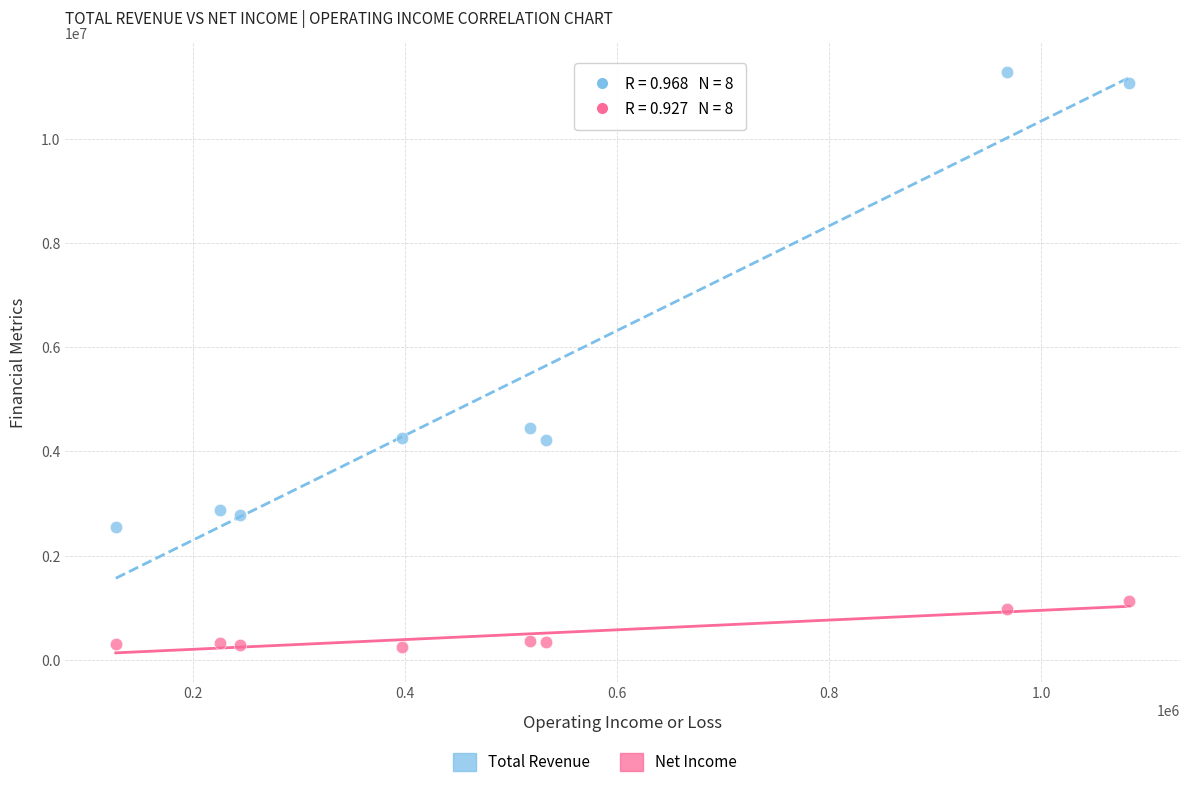

What is the X range (max minus min) for the scatter plot?

956600